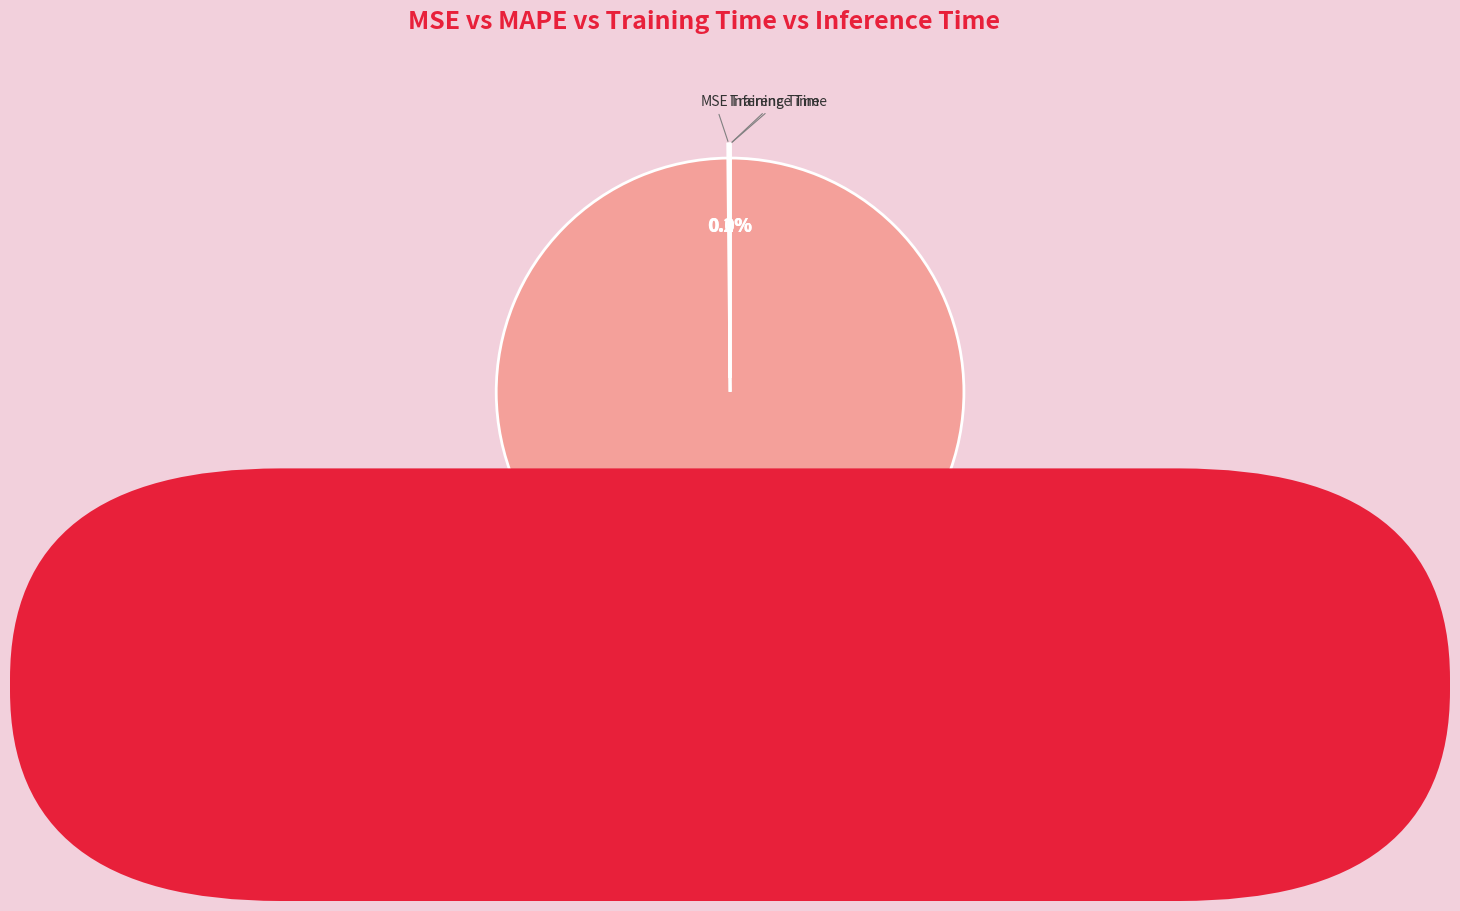

Is there a majority slice in this chart?

Yes